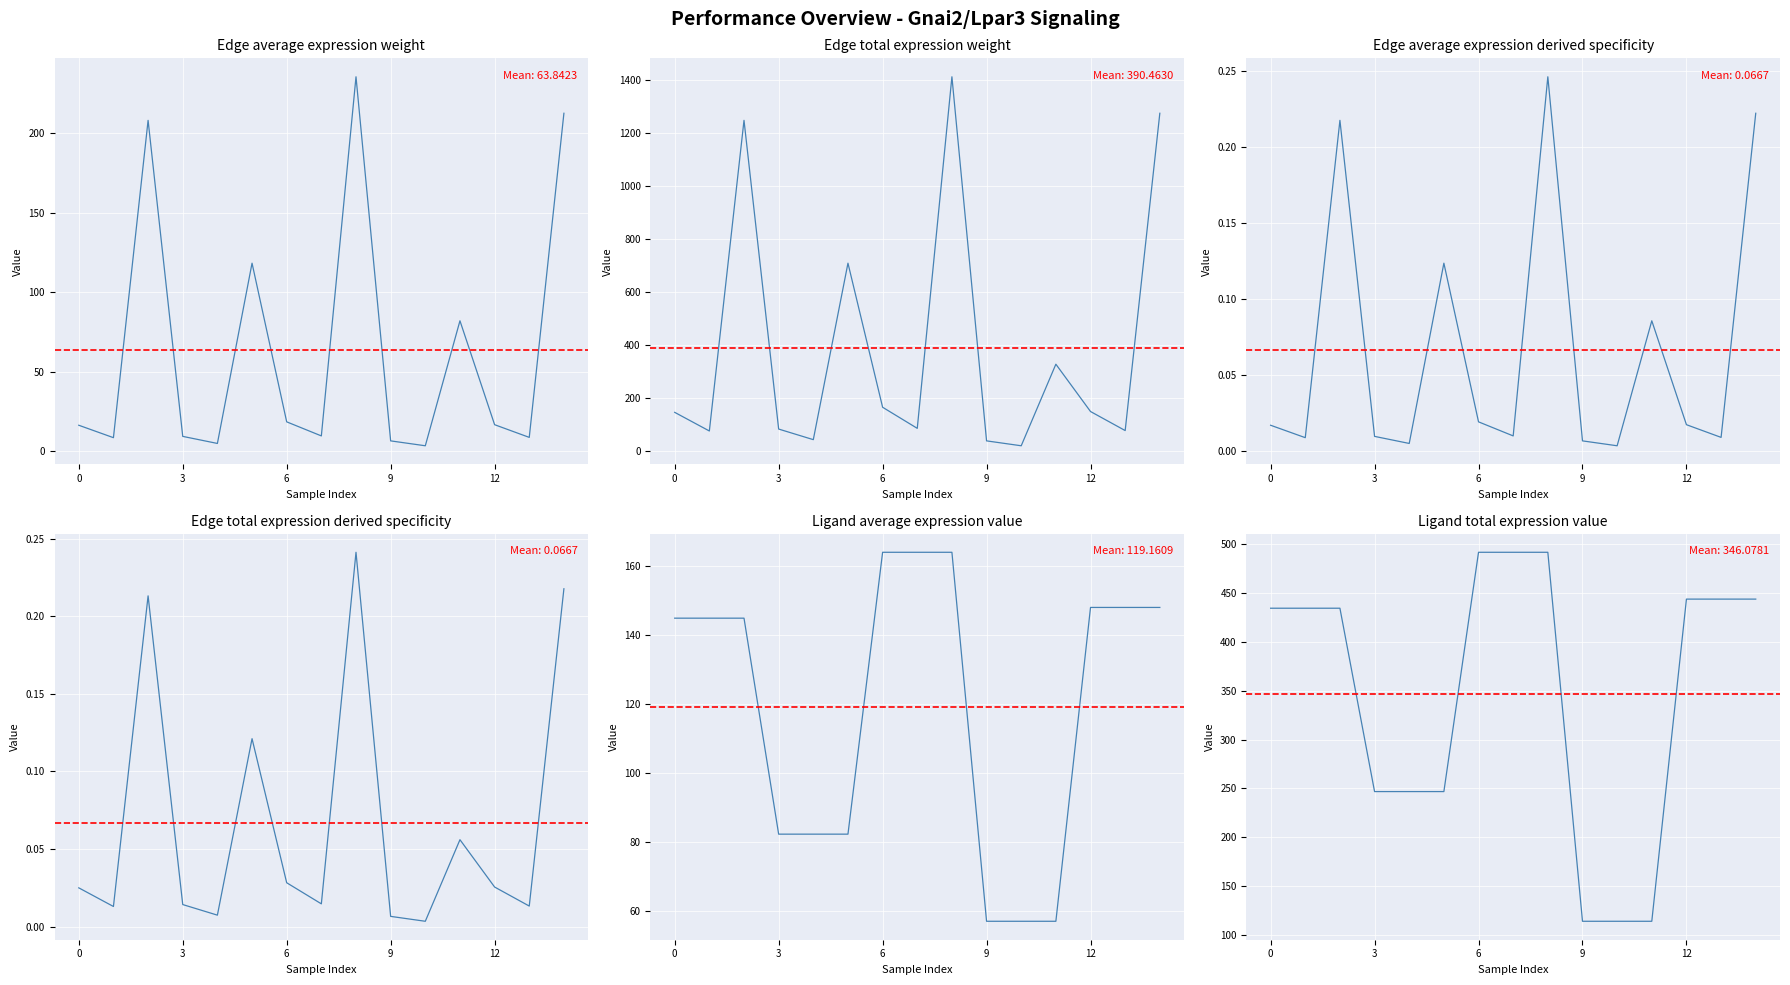

Which category has the lowest value in the Edge total expression weight series?

10